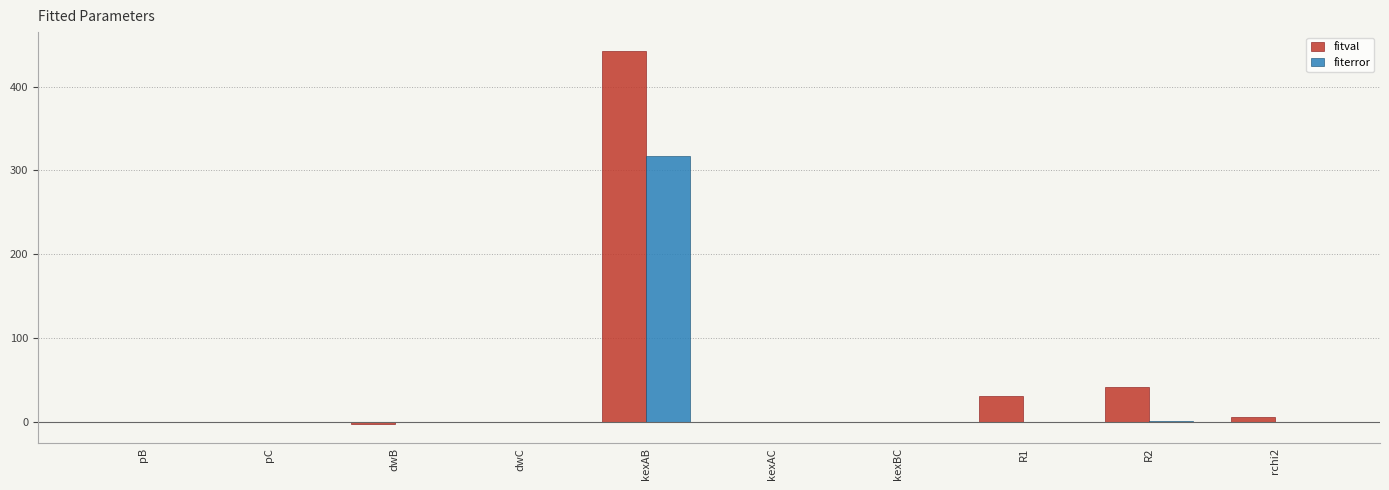

Are the bars grouped side by side (vs. stacked)?

Yes